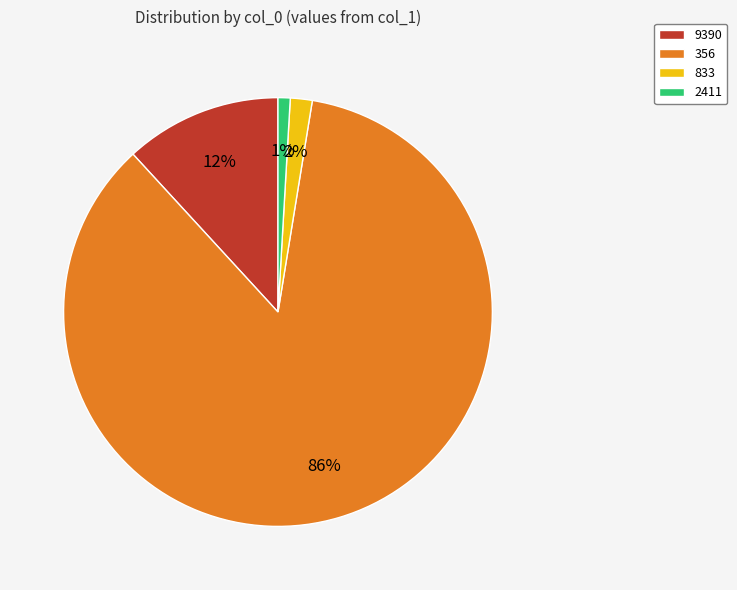

Rank the categories by value from lowest to highest.

2411, 833, 9390, 356